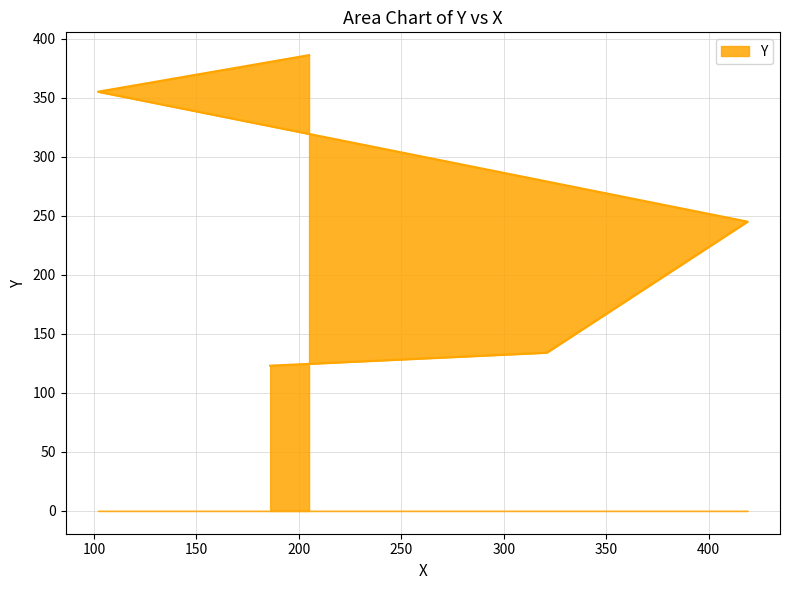

What is the difference between the values at 321 and 102?

221